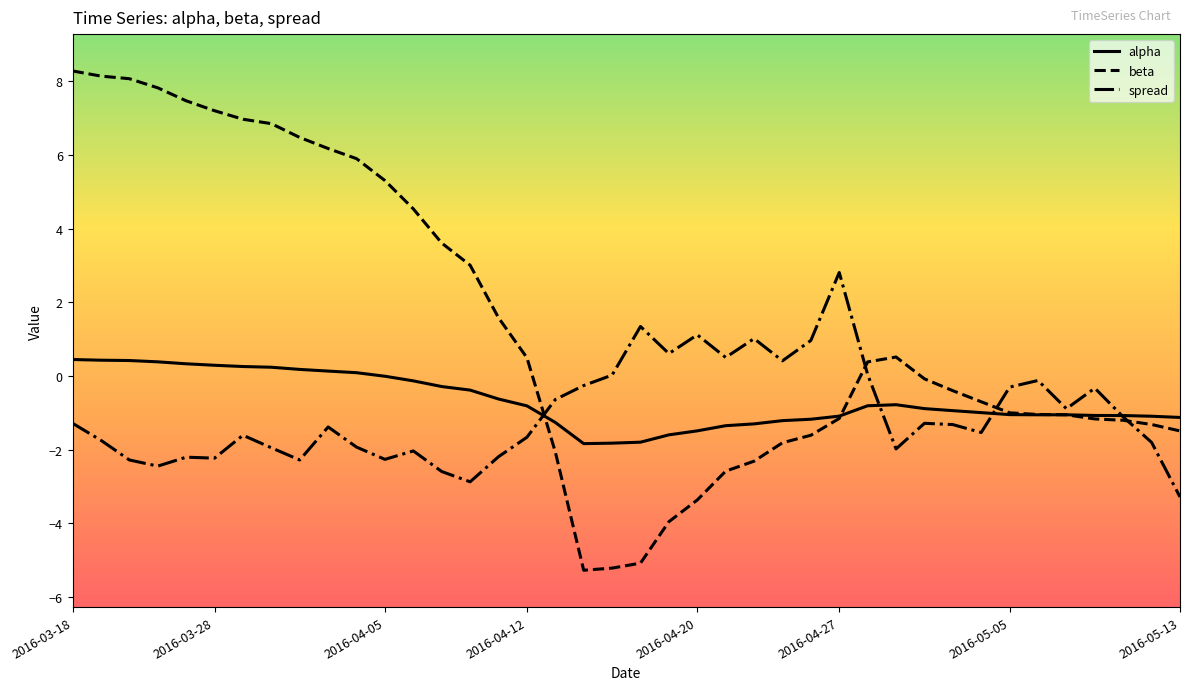

After their last crossing, which series has the higher values: beta or spread?

beta